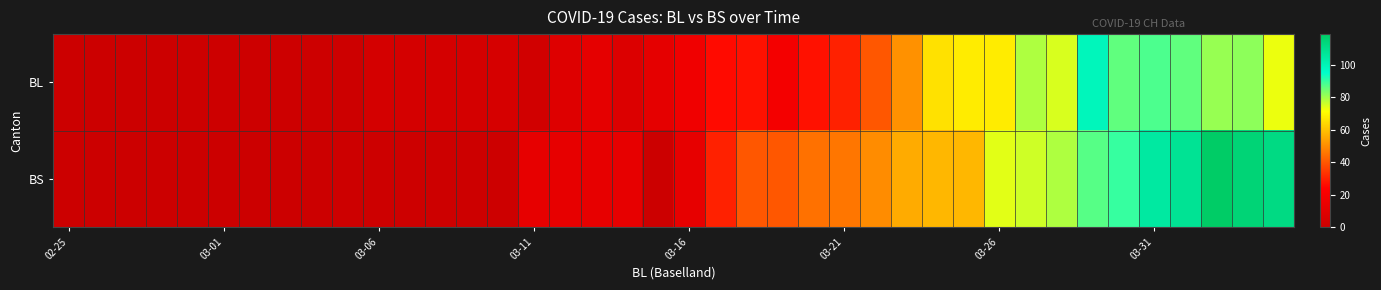

Which series has the widest spread of values?

BS